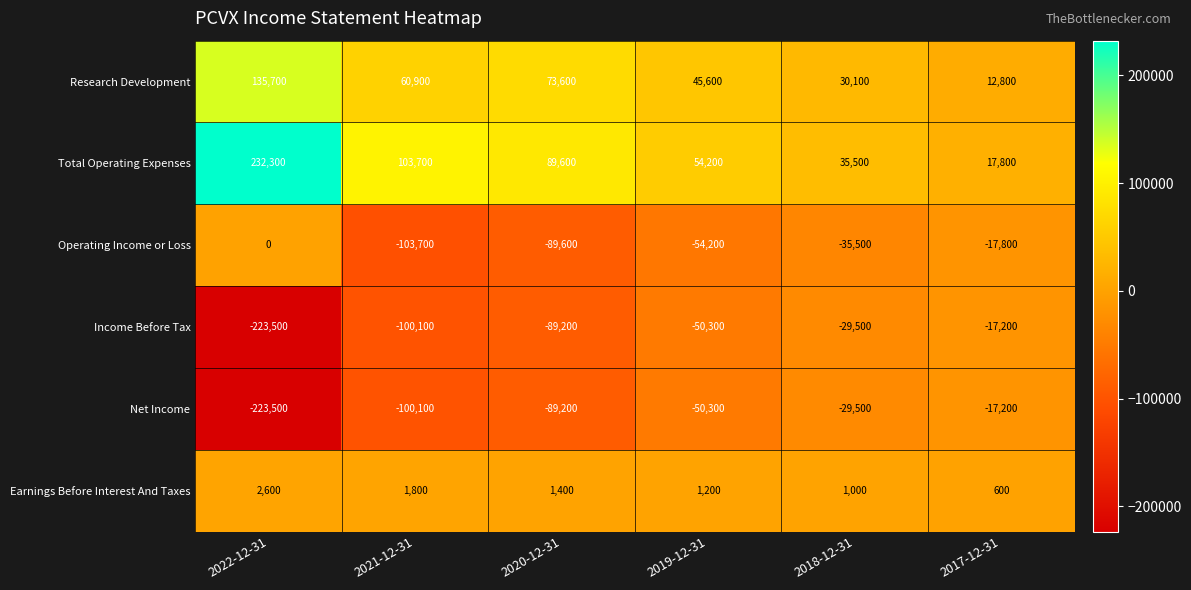

At which category is the sum across all series the highest?

2017-12-31